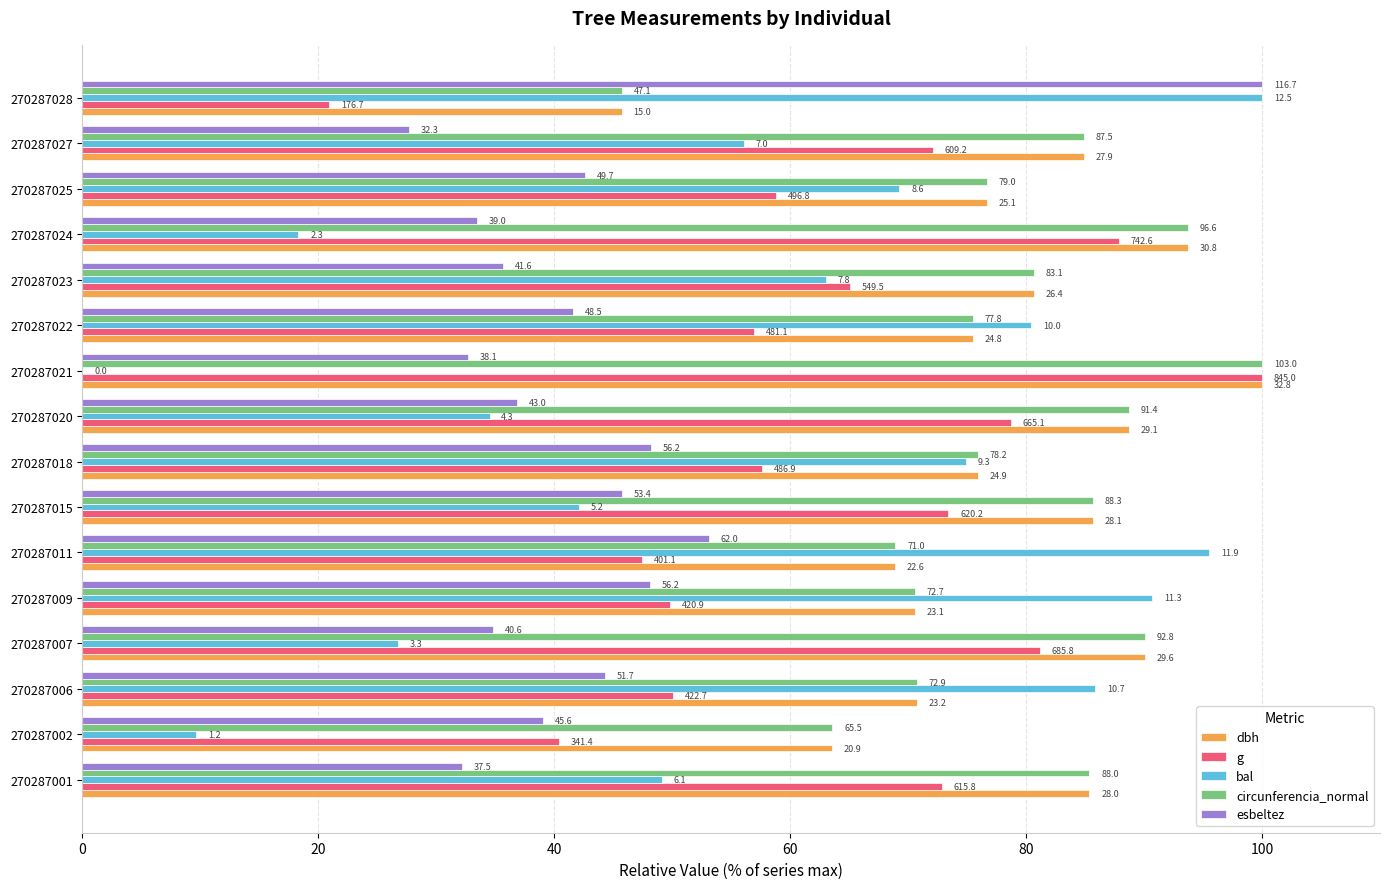

What are all the series names shown in the legend?

dbh, g, bal, circunferencia_normal, esbeltez